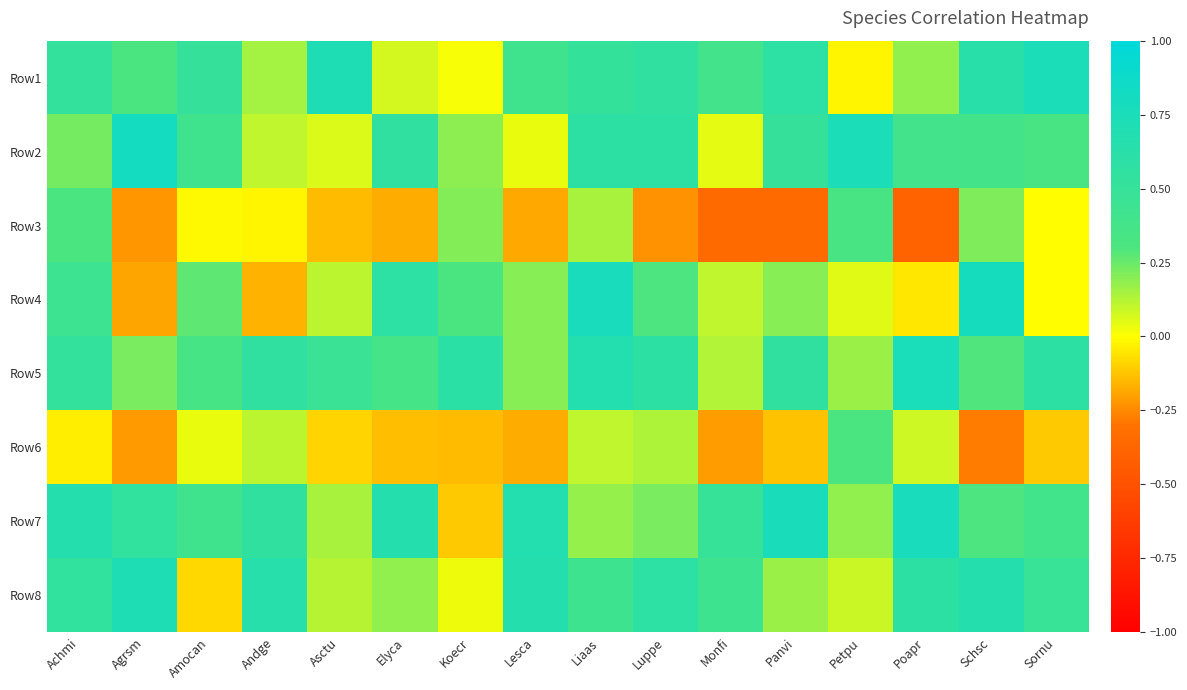

At Panvi, list the series in order from largest to smallest.

Row7, Row1, Row5, Row2, Row4, Row8, Row6, Row3